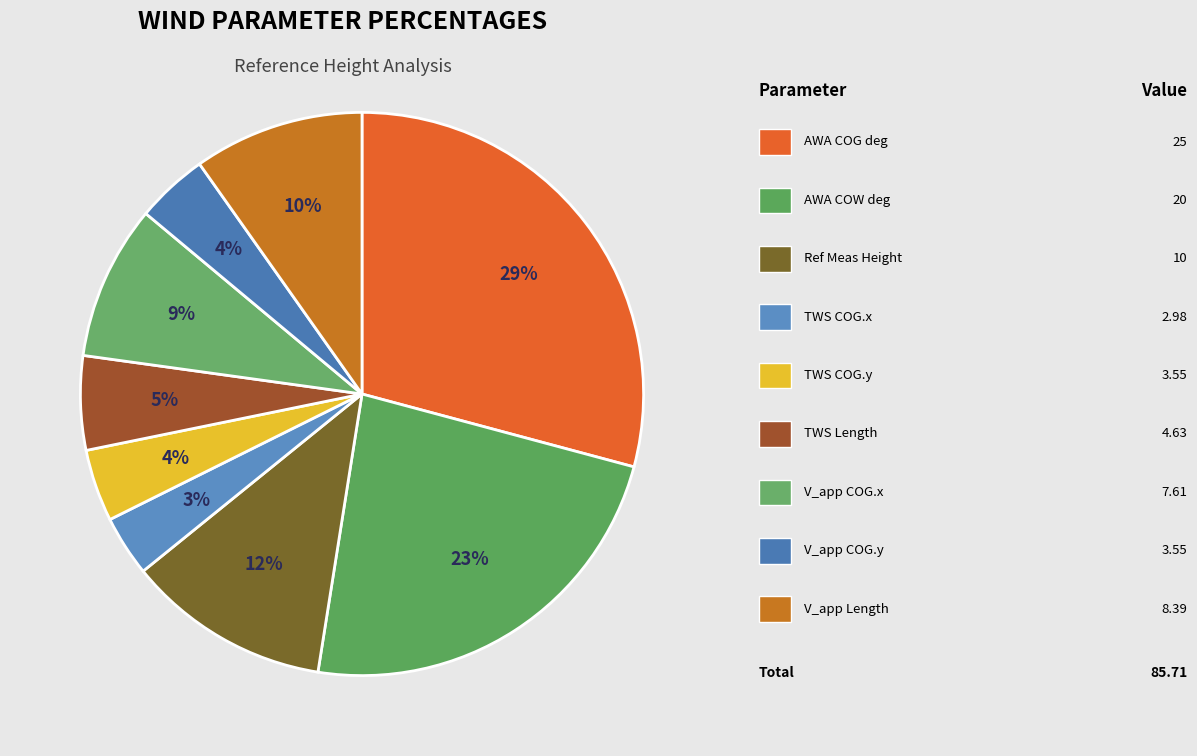

Count the number of slices in the pie.

9